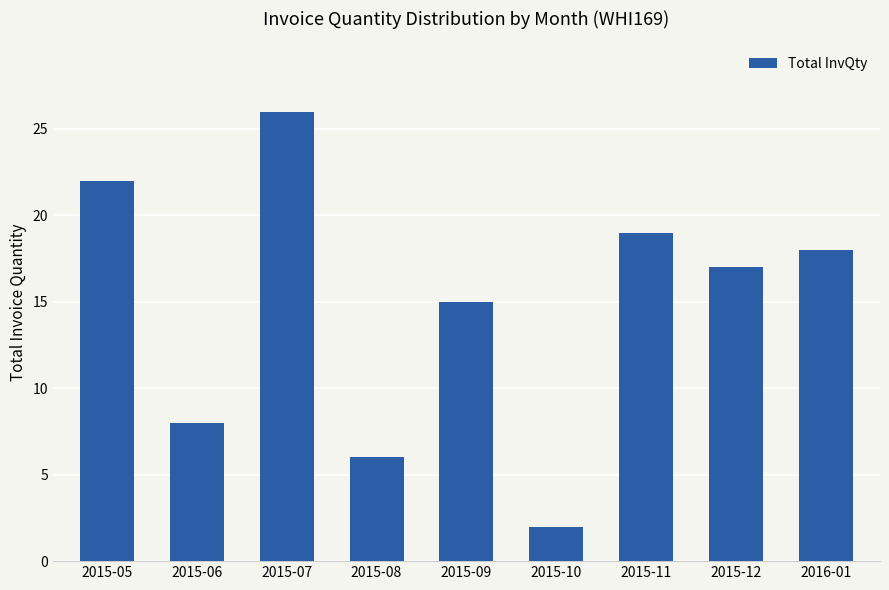

Reading right to left, list all the values displayed in this chart.

2016-01=18	2015-12=17	2015-11=19	2015-10=2	2015-09=15	2015-08=6	2015-07=26	2015-06=8	2015-05=22